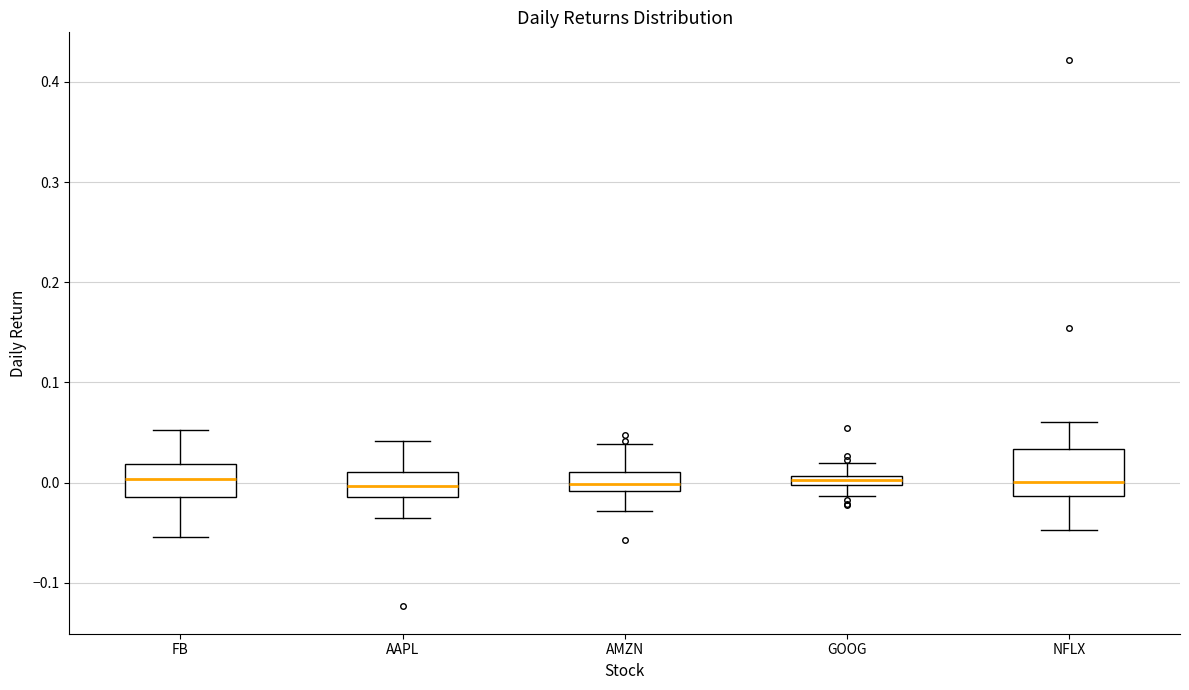

Where is the lower edge of the box for FB on the y-axis? The values are not printed on the chart, so give them approximately, as read against the axis.

-0.01